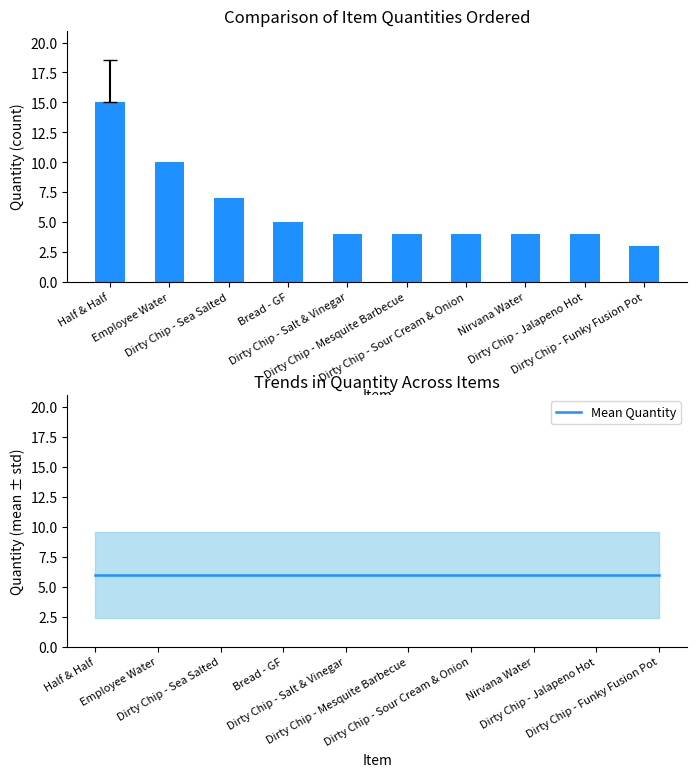

The Mean Quantity series shows 3 at Dirty Chip - Mesquite Barbecue. True or false?

False